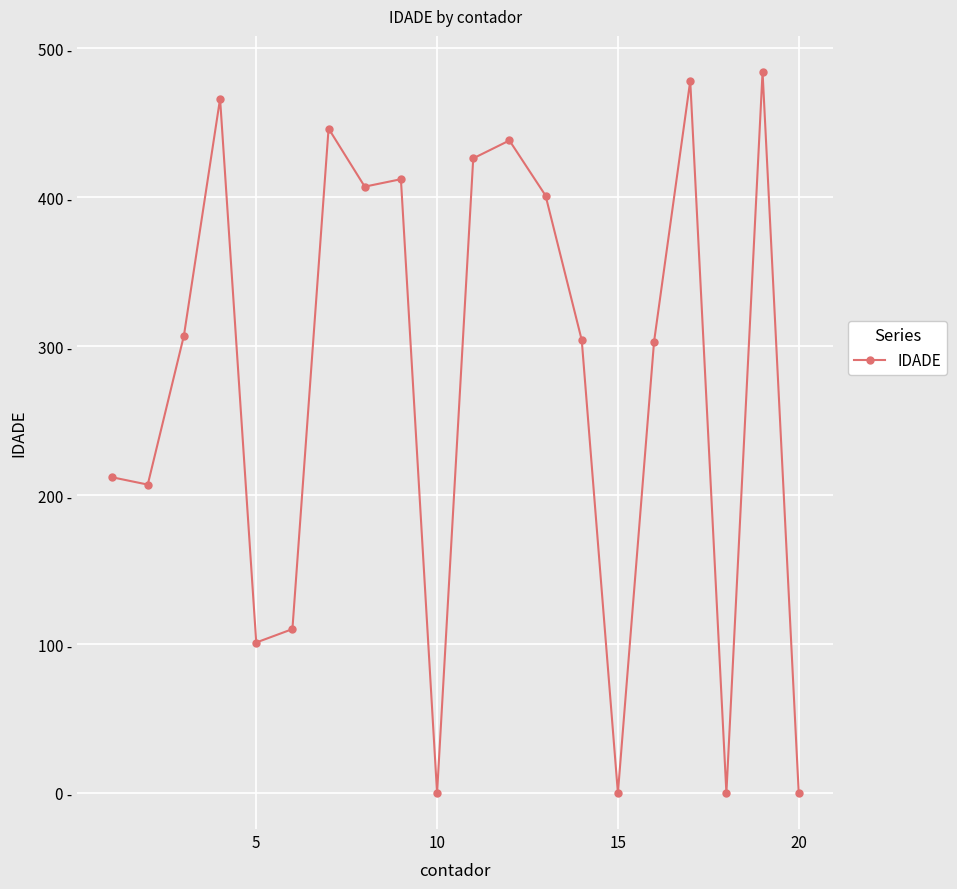

Does the chart have visible grid lines?

Yes